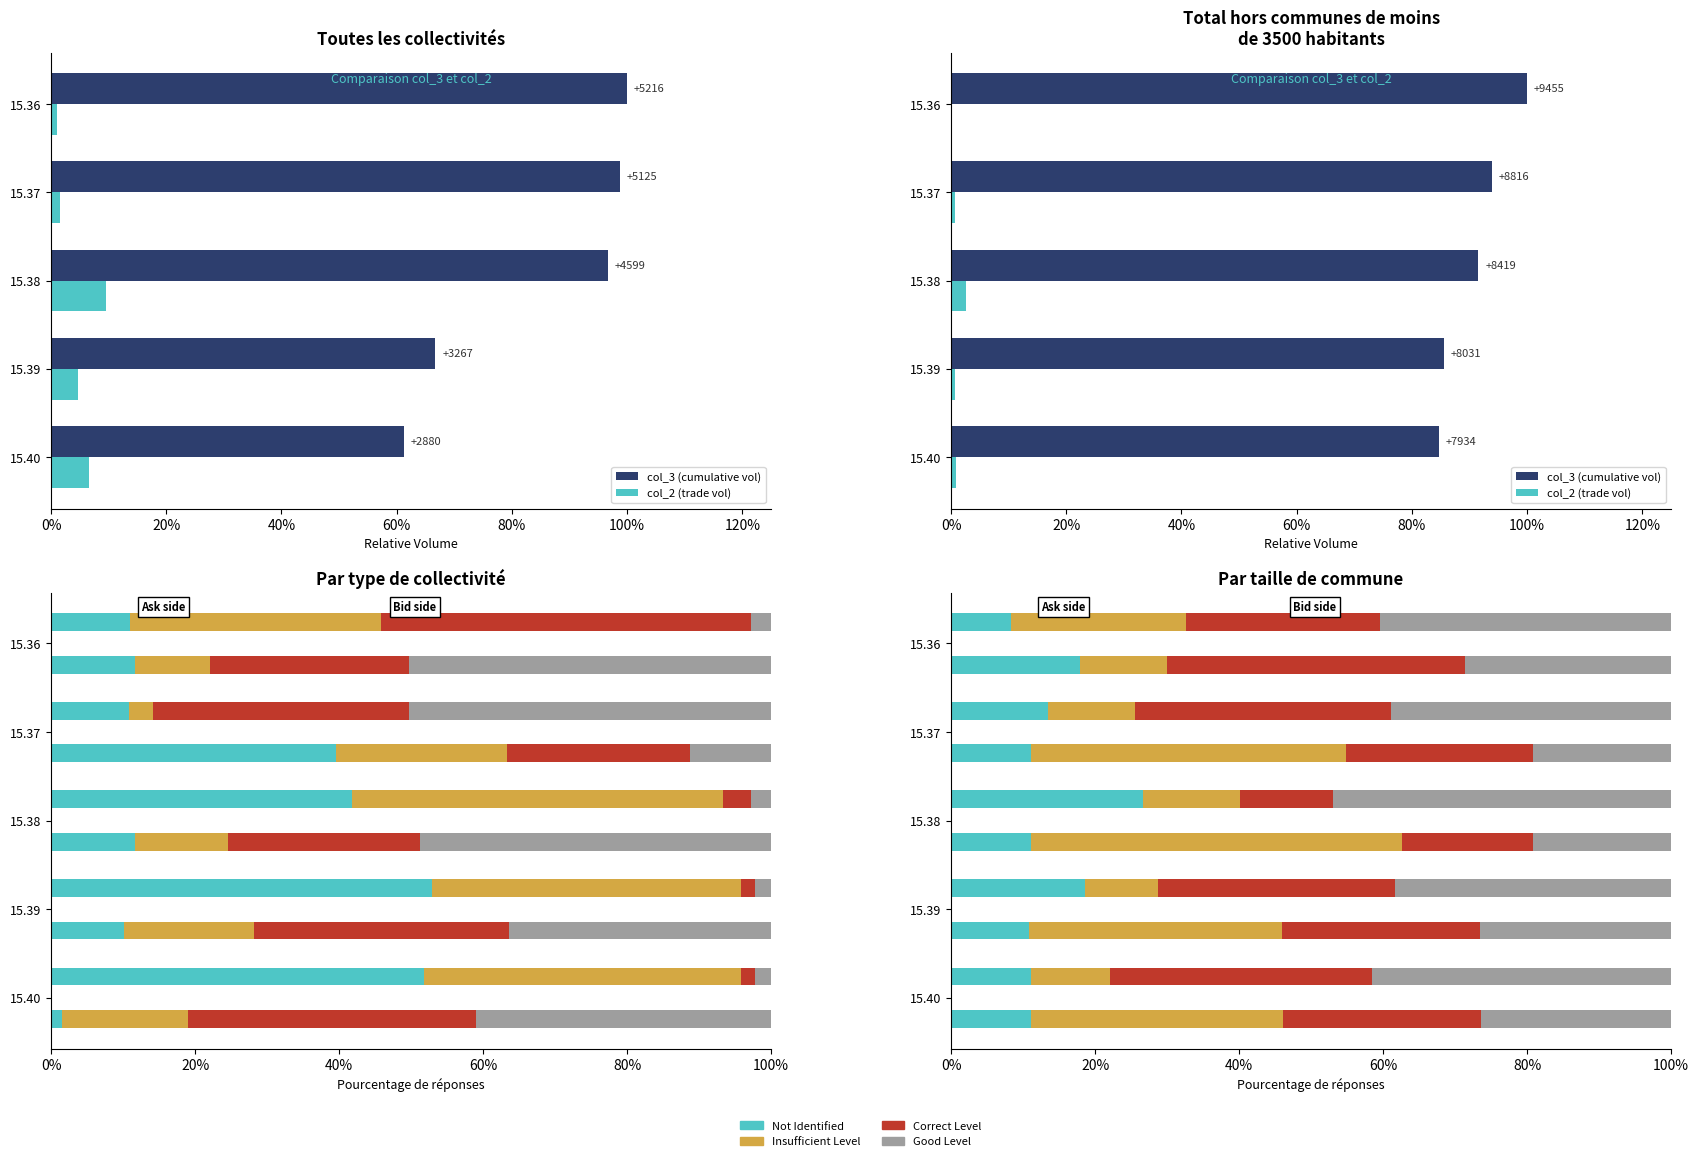

What is the highest value of the col_3 (cumulative vol) series?

1.0